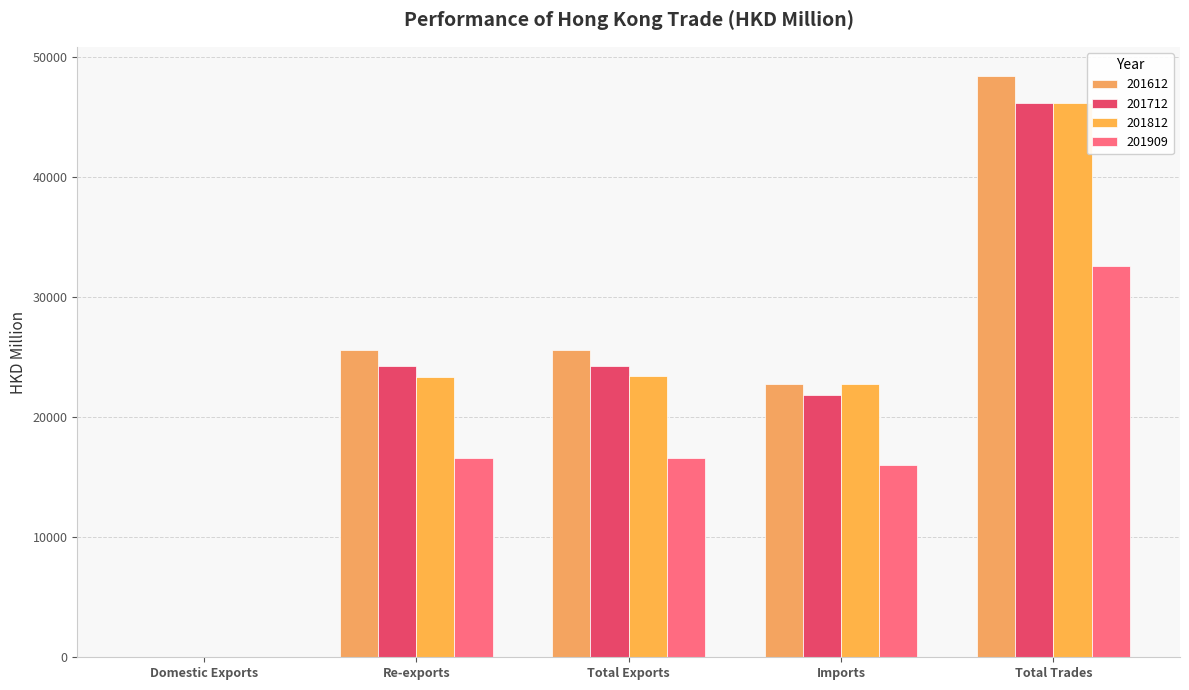

Reading left to right, what are all the values shown in this chart?

201612: 14.0	25634.9	25648.9	22805.1	48454.0
201712: 9.5	24289.7	24299.2	21859.3	46158.6
201812: 8.8	23397.5	23406.3	22765.1	46171.5
201909: 8.4	16609.3	16617.6	16000.6	32618.2